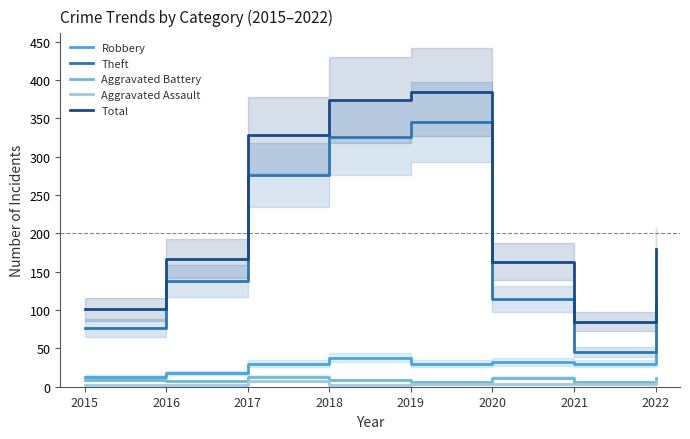

Reading left to right, what are all the values shown in this chart?

Robbery: 13	18	30	38	30	32	30	48
Theft: 77	138	276	325	345	114	45	111
Aggravated Battery: 9	8	13	9	6	12	6	12
Aggravated Assault: 2	2	8	2	3	3	3	6
Total: 101	167	328	374	384	163	85	180